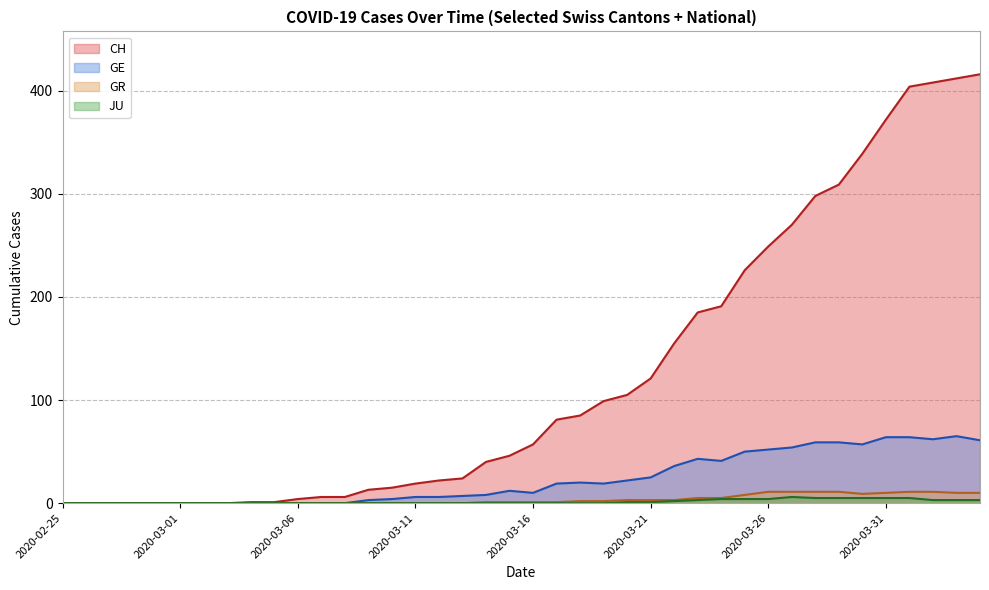

How many data points in CH are above 57?

19